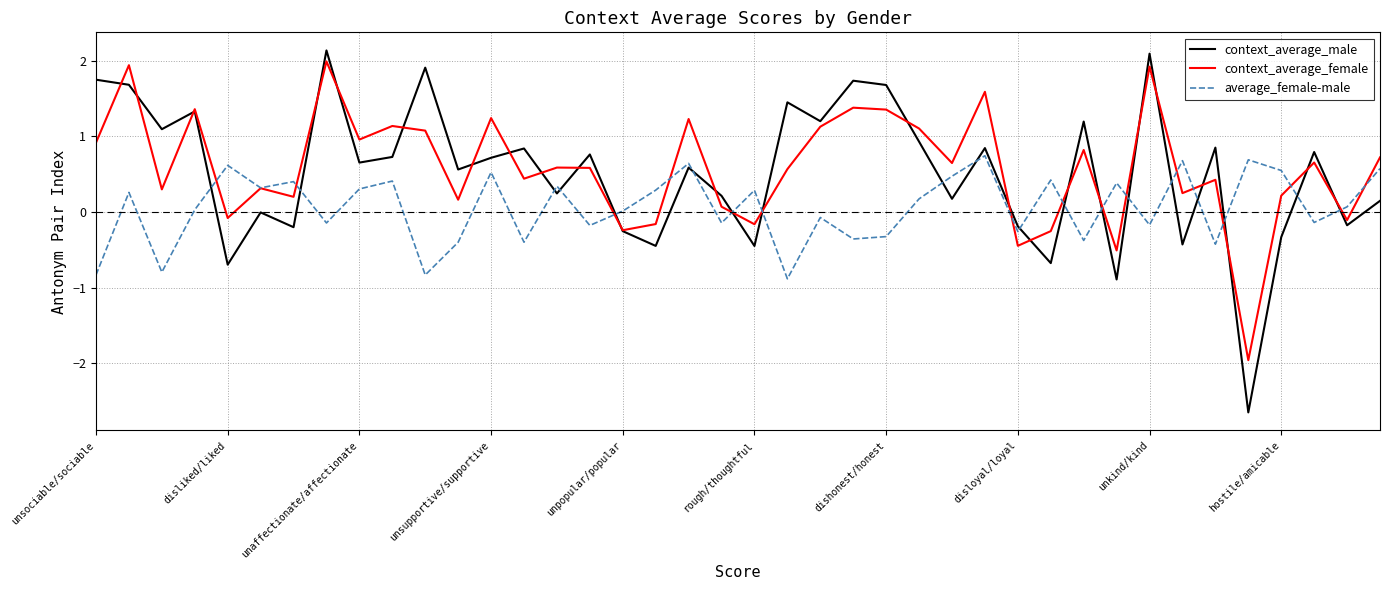

What is the sum of all context_average_male values?

20.9